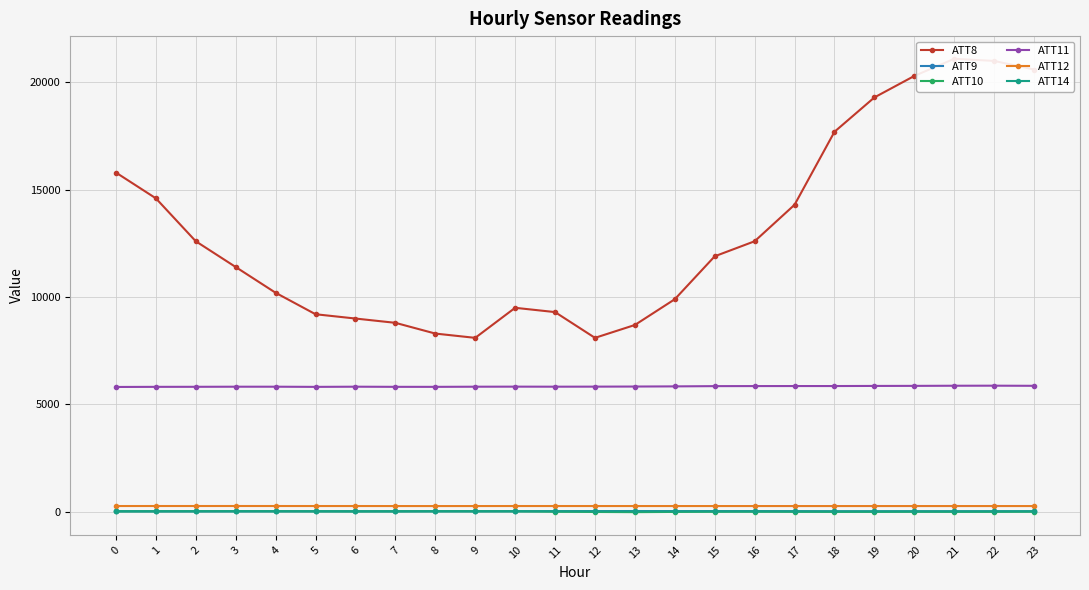

What is the maximum value shown in the chart?

21100.0